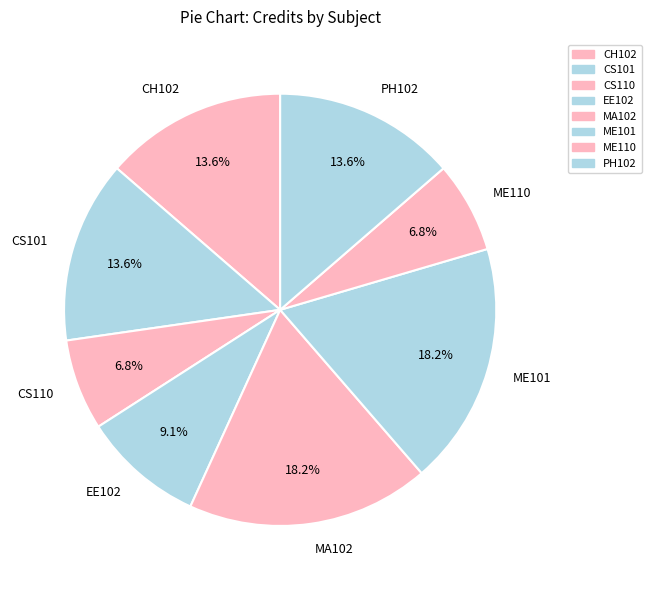

The ME110 slice represents 1% of the pie. True or false?

False